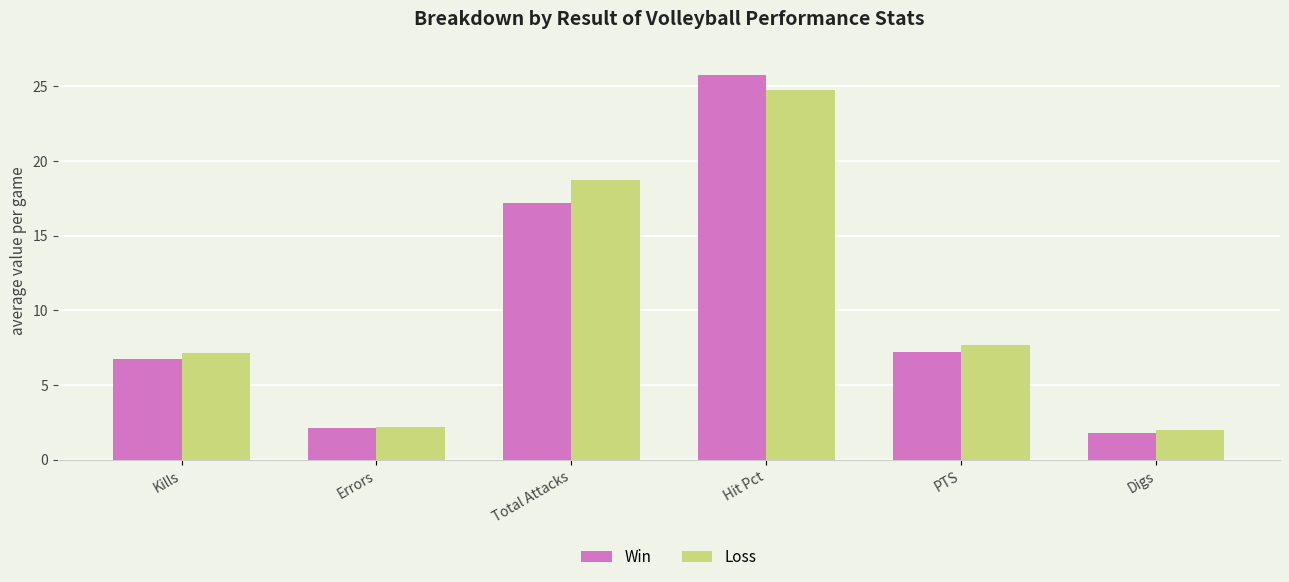

What is the label of the 6th bar from the right?

Kills